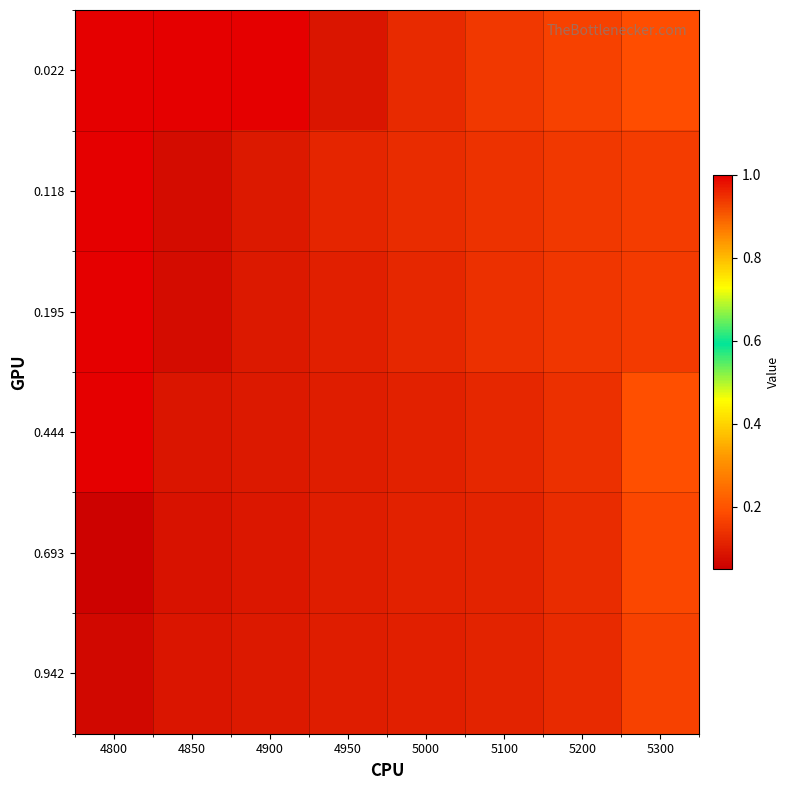

What is the total value across all series at 4800?

4.1